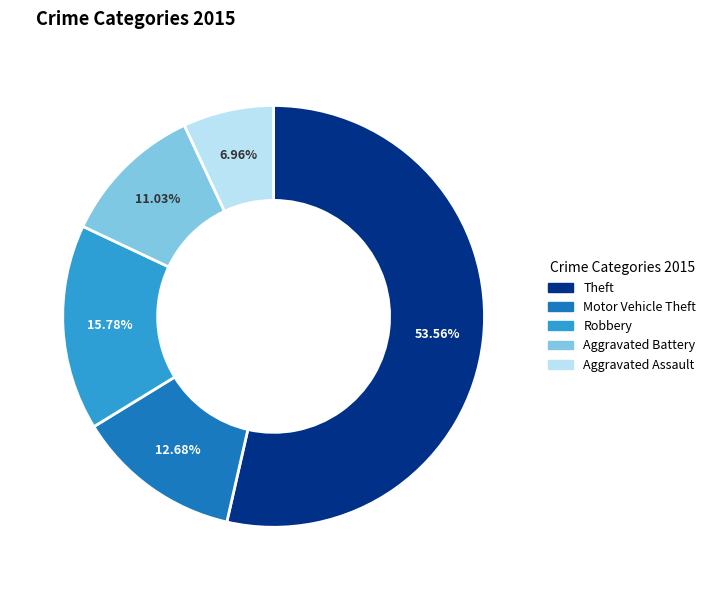

Count the number of slices in the pie.

5